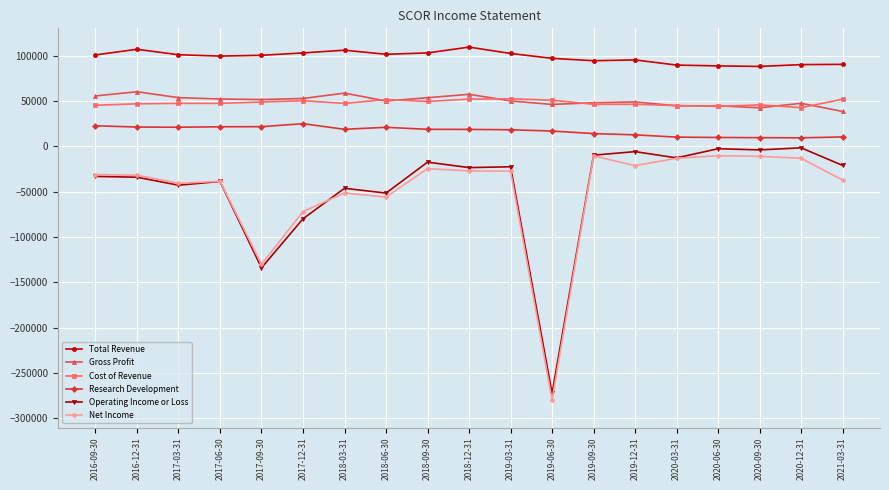

Rank the series by their maximum value, from lowest to highest.

Net Income, Operating Income or Loss, Research Development, Cost of Revenue, Gross Profit, Total Revenue